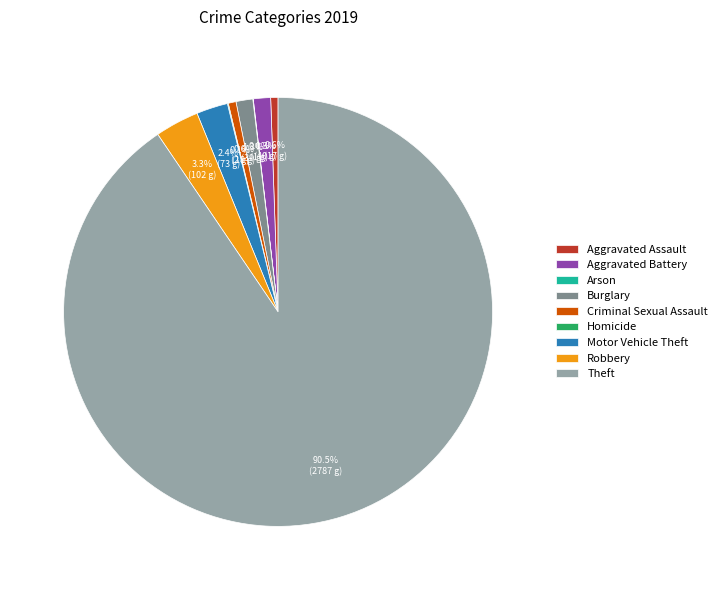

Is the sum of Theft and Robbery greater than half?

Yes